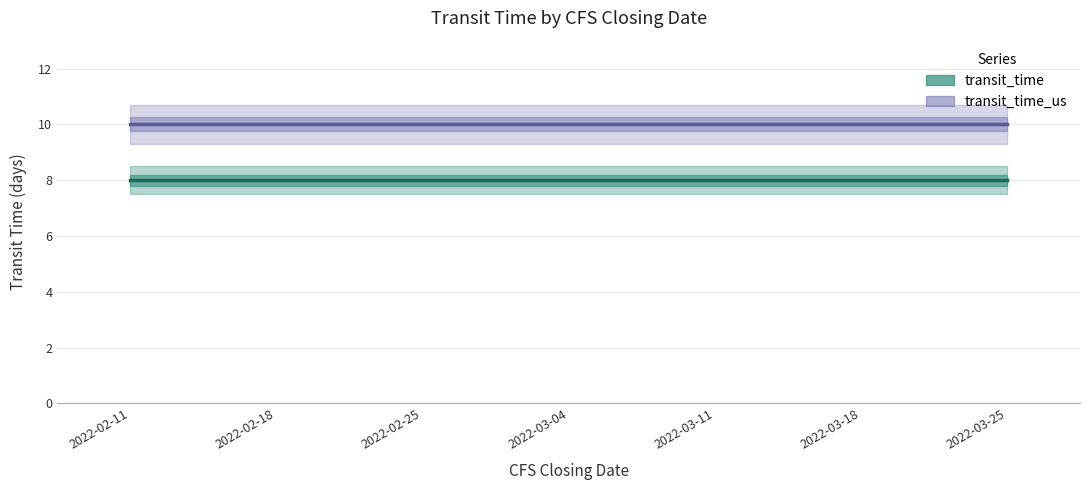

Reading left to right, transcribe all the data shown in this chart.

transit_time: 2022-02-11=8	2022-02-18=8	2022-02-25=8	2022-03-04=8	2022-03-11=8	2022-03-18=8	2022-03-25=8
transit_time_us: 2022-02-11=10	2022-02-18=10	2022-02-25=10	2022-03-04=10	2022-03-11=10	2022-03-18=10	2022-03-25=10